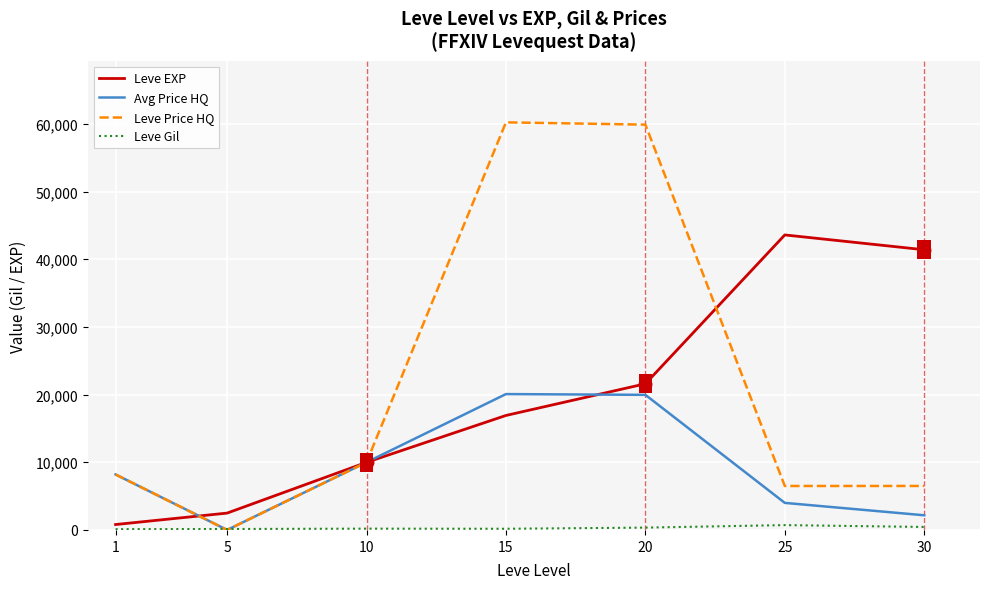

What is the average value of the Avg Price HQ series?

9201.6